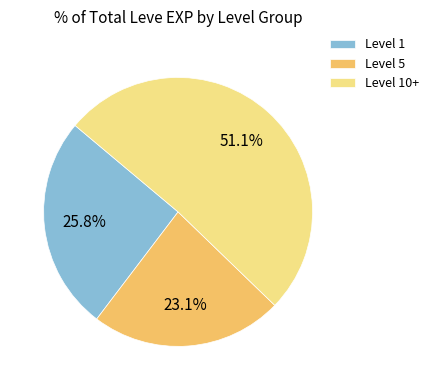

Which category has the smallest portion of the pie?

Level 5